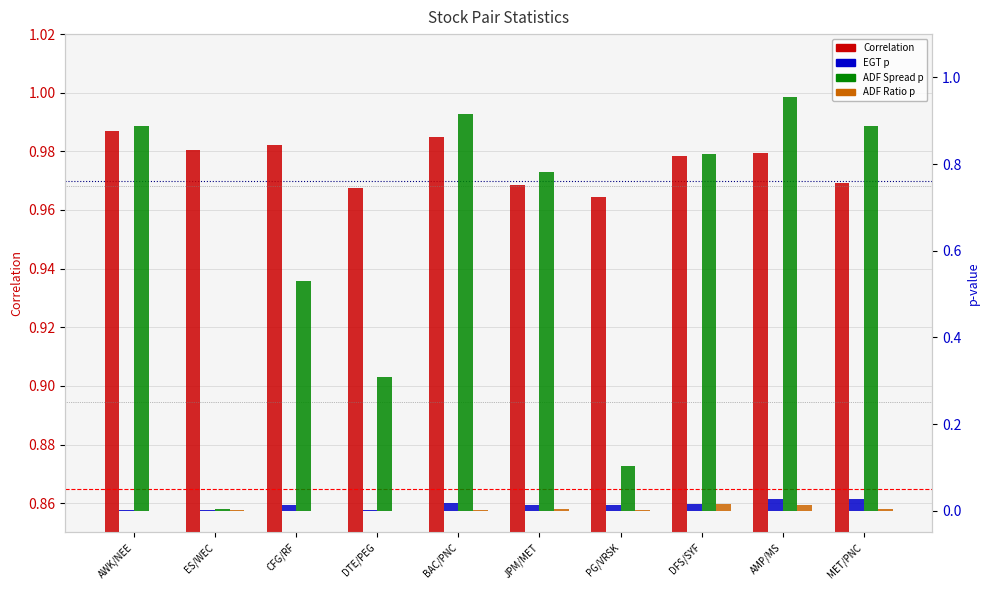

What are all the series names shown in the legend?

Correlation, EGT p, ADF Spread p, ADF Ratio p